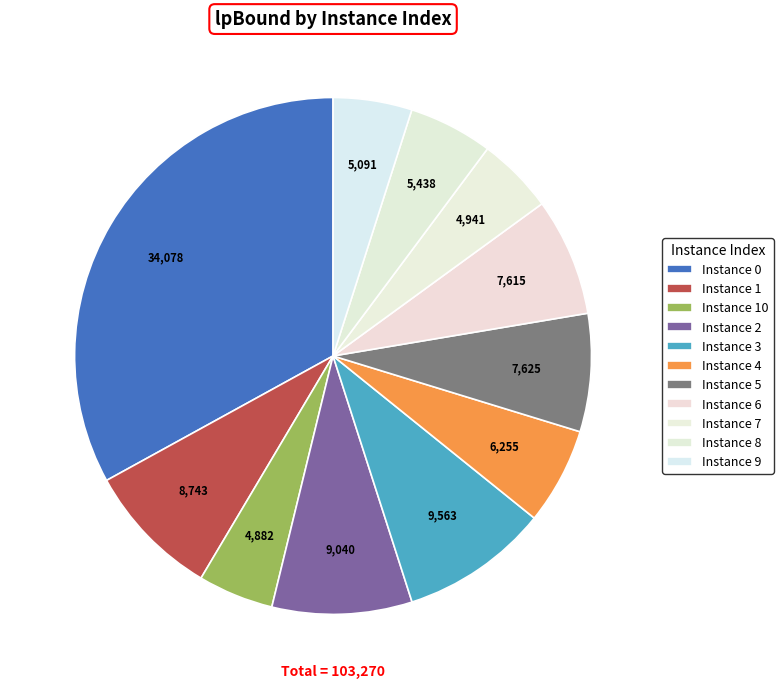

How many slices are in this pie chart?

11